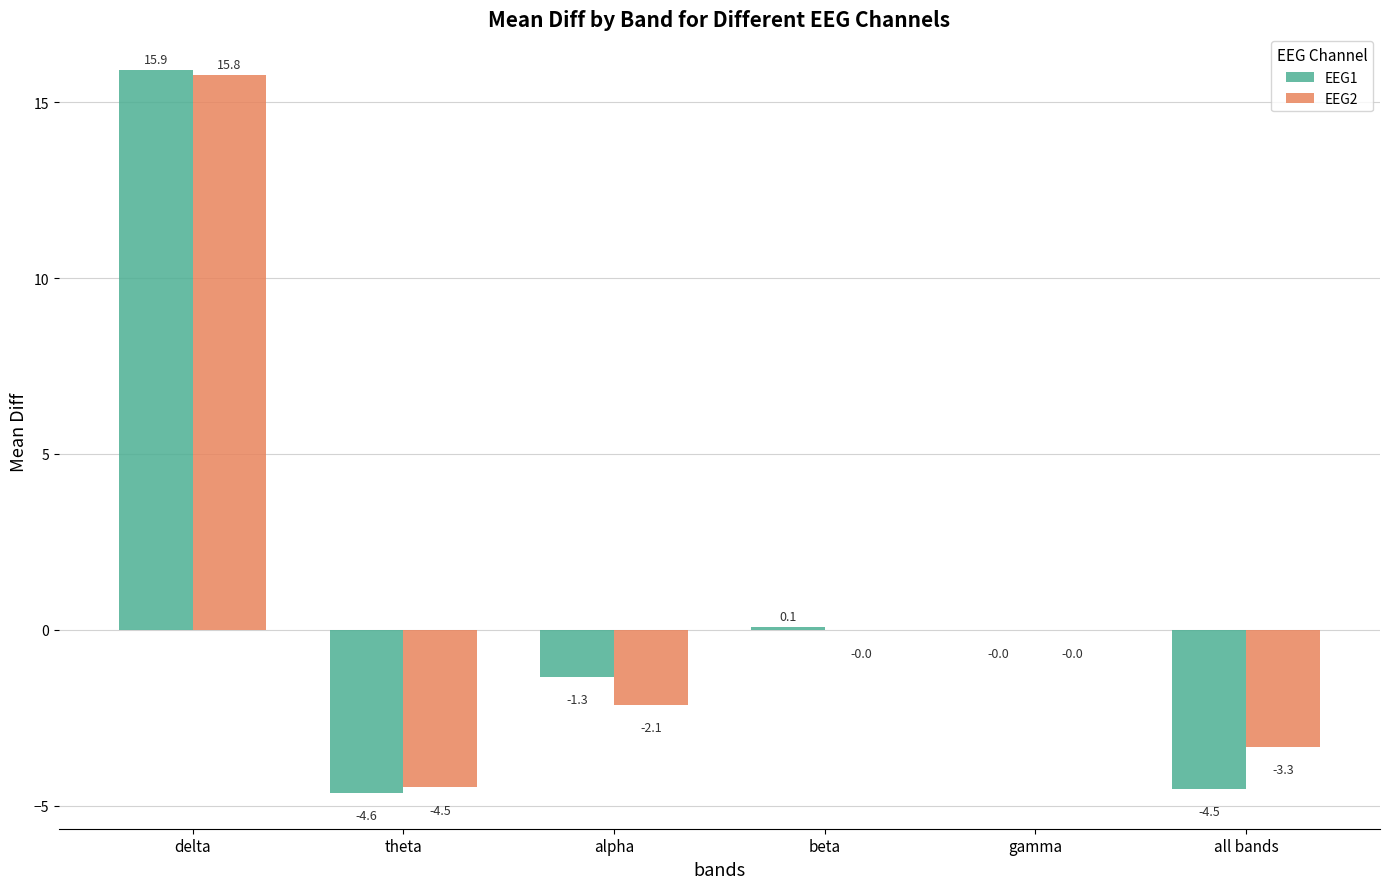

What is the total value across all series at theta?

-9.1